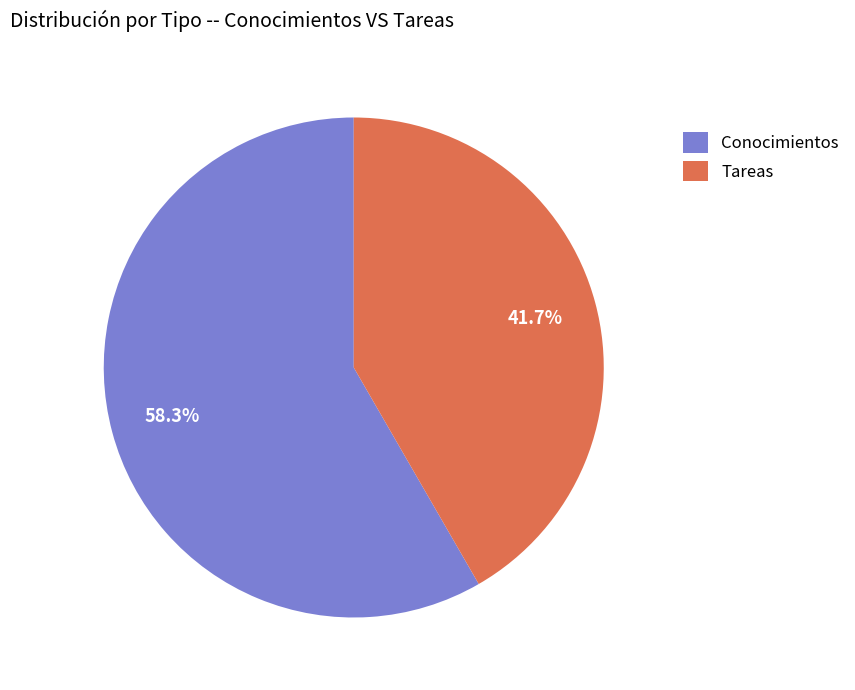

How much of the chart is everything except Tareas?

58.3%